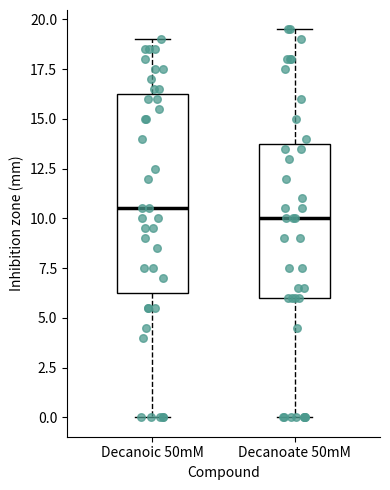

Reading left to right, read every box against the y-axis: the position of its median line, the range the box covers, and the ends of its whiskers. The values are not printed on the chart, so give them approximately, as read against the axis.

Decanoic 50mM: median 10.5, box 6.5 to 16.5, whiskers 0.0 to 19.0
Decanoate 50mM: median 10.0, box 6.0 to 14.0, whiskers 0.0 to 19.5